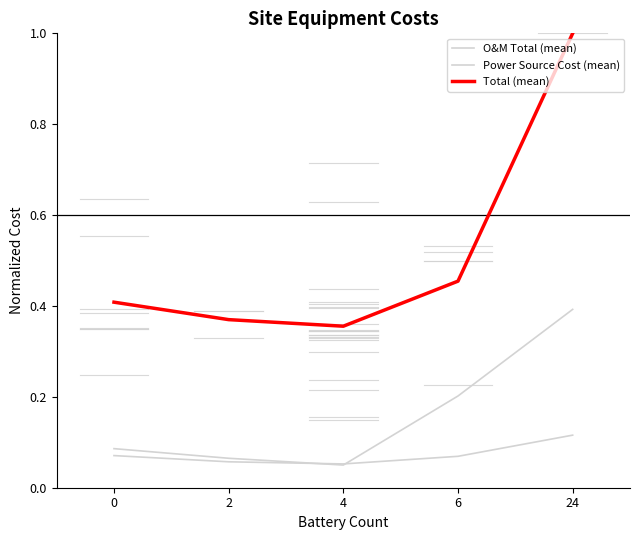

True or false: Total (mean) has a value of 0.4 at 4.

True